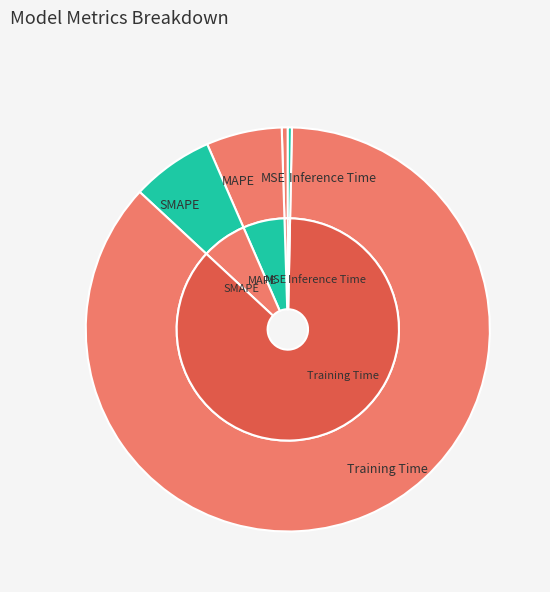

To the nearest percent, what is the average slice percentage?

20%